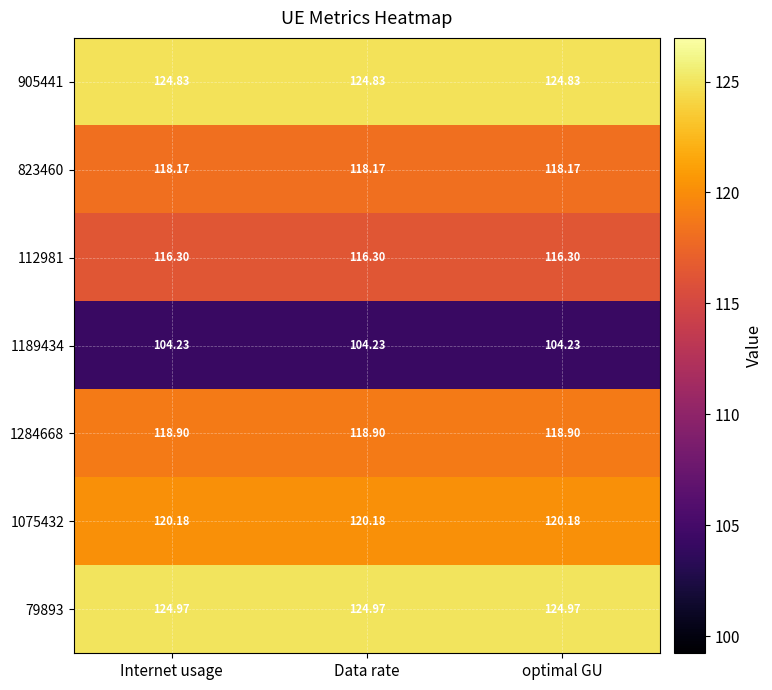

Rank the series at Data rate from lowest to highest value.

1189434, 112981, 823460, 1284668, 1075432, 905441, 79893